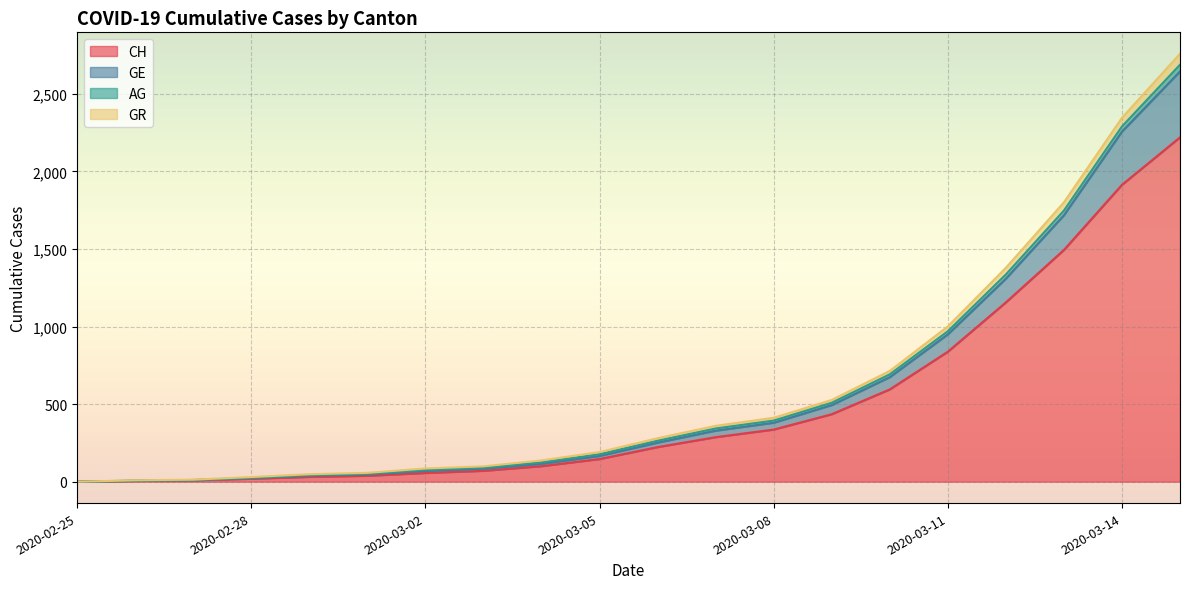

What is the sum of all CH values?

9972